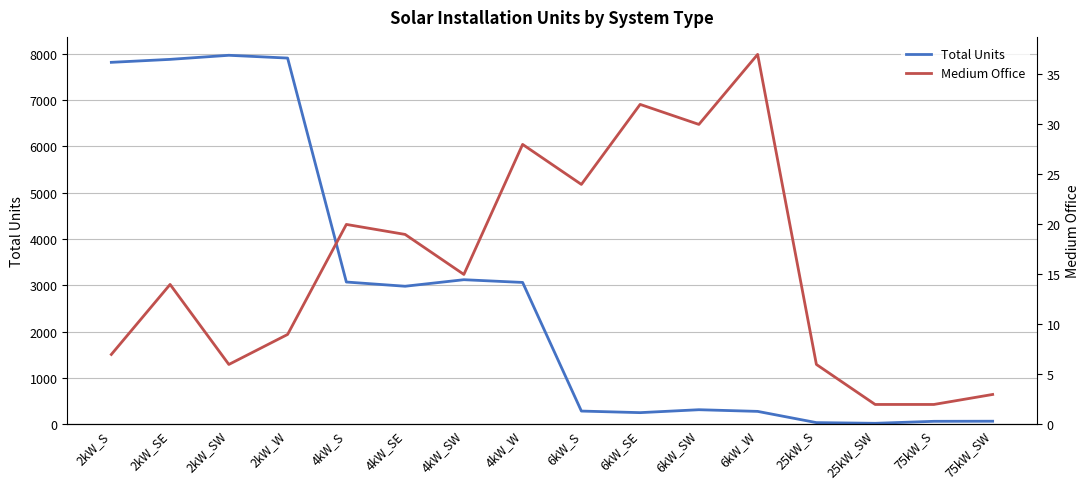

Read the Total Units value at 4kW_SW.

3122